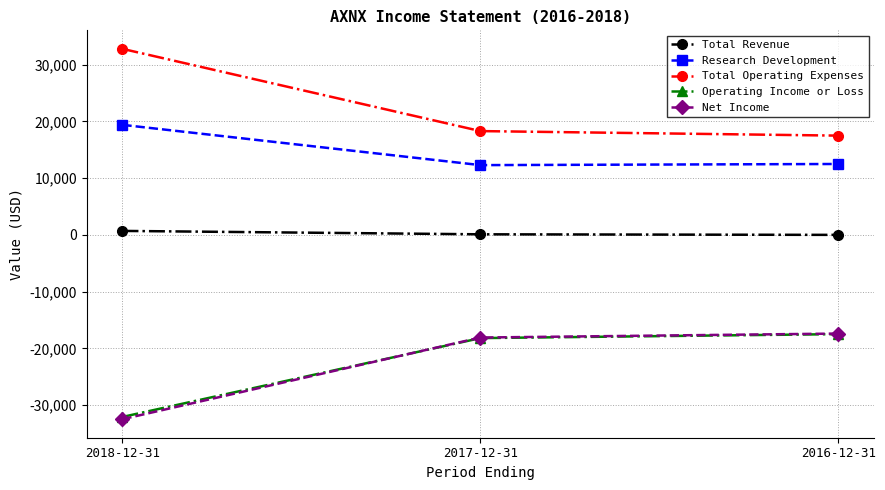

Which category has the lowest value across all series?

2018-12-31